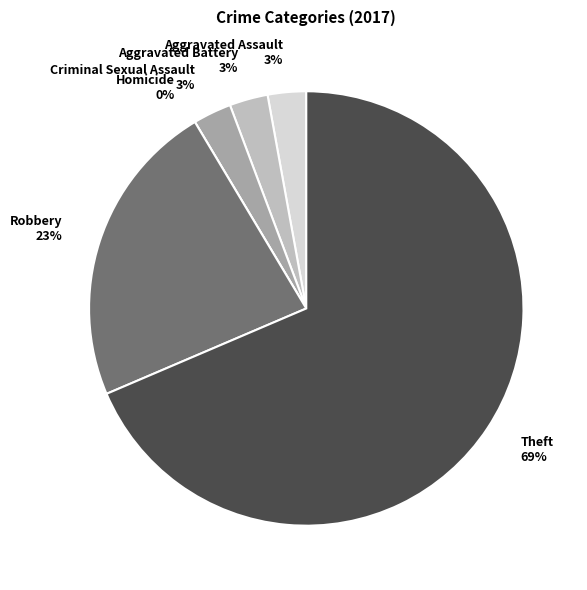

Is there a majority slice in this chart?

Yes